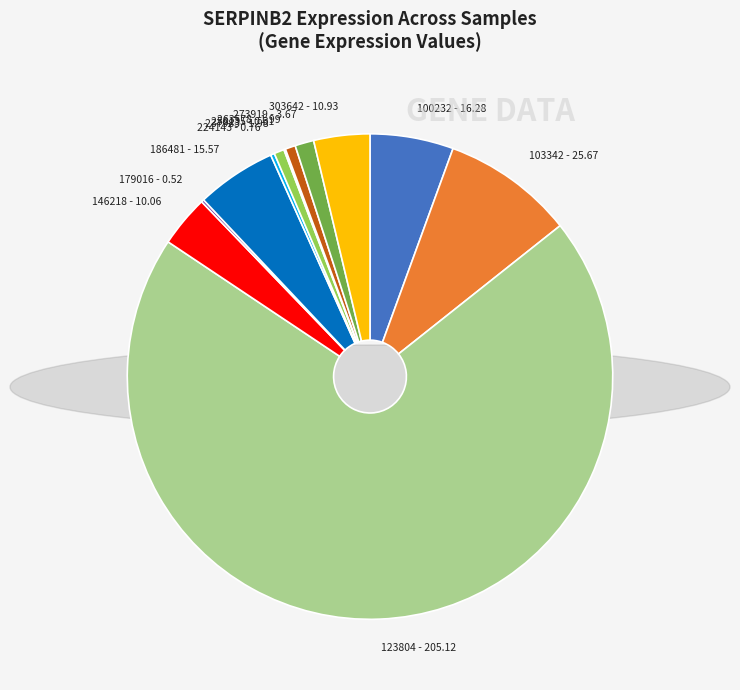

Do 273919 and 123804 together represent more than half of the pie?

Yes